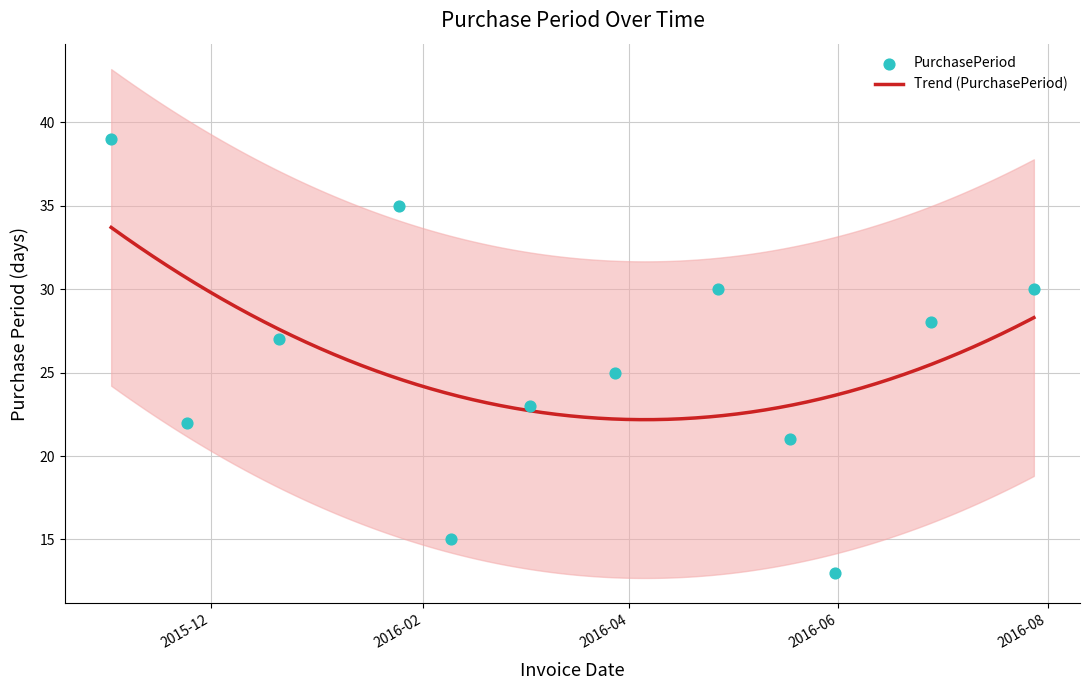

Which has a higher value, 2016-04-27 or 2016-03-03?

2016-04-27